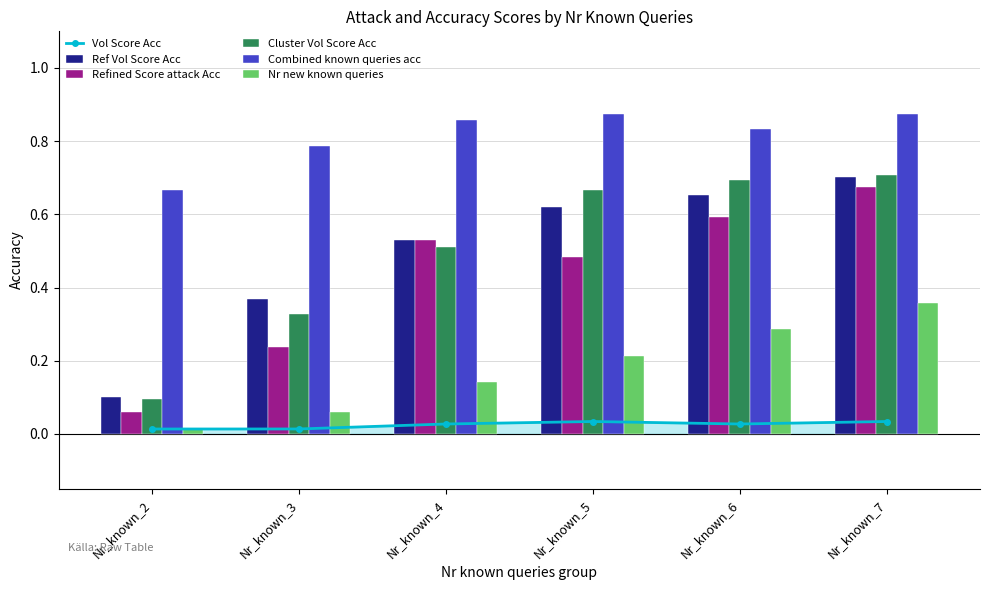

At how many categories does at least one series exceed 0?

6